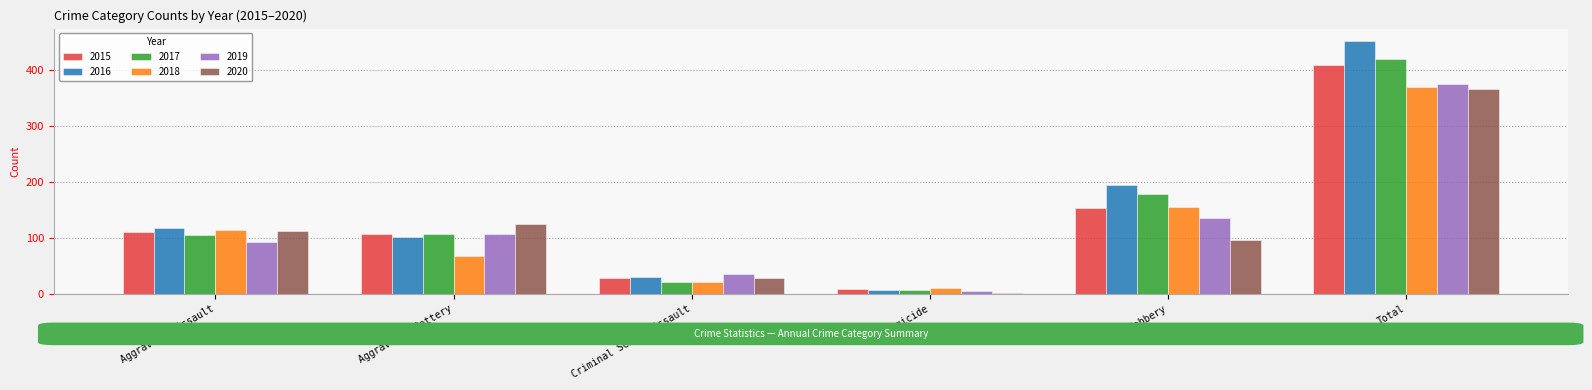

Reading left to right, what are all the values shown in this chart?

2015: 110	108	28	9	154	409
2016: 118	102	30	7	194	451
2017: 105	108	21	8	178	420
2018: 115	67	22	10	155	369
2019: 92	108	35	5	135	375
2020: 113	125	28	2	97	365